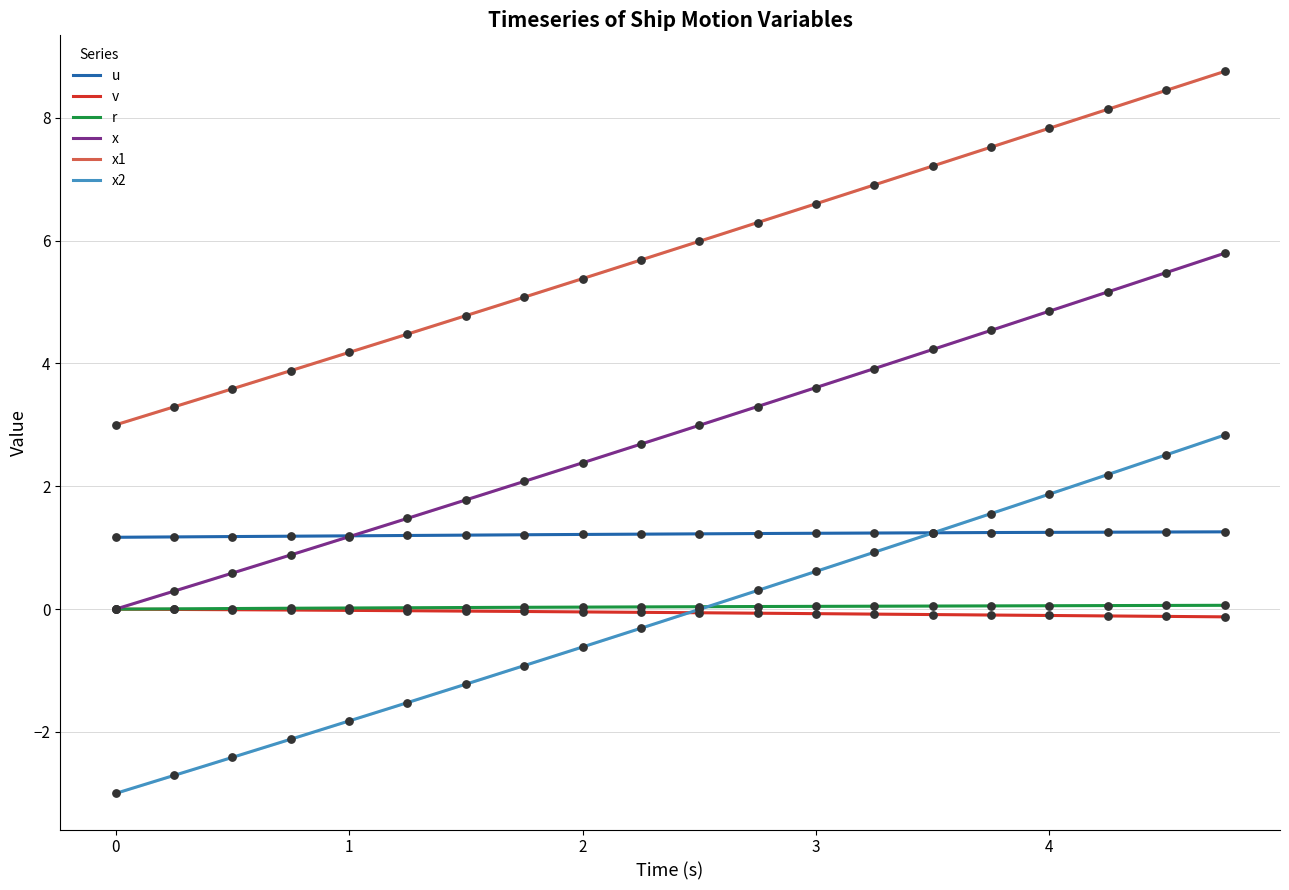

At which category is the sum across all series the highest?

4.75